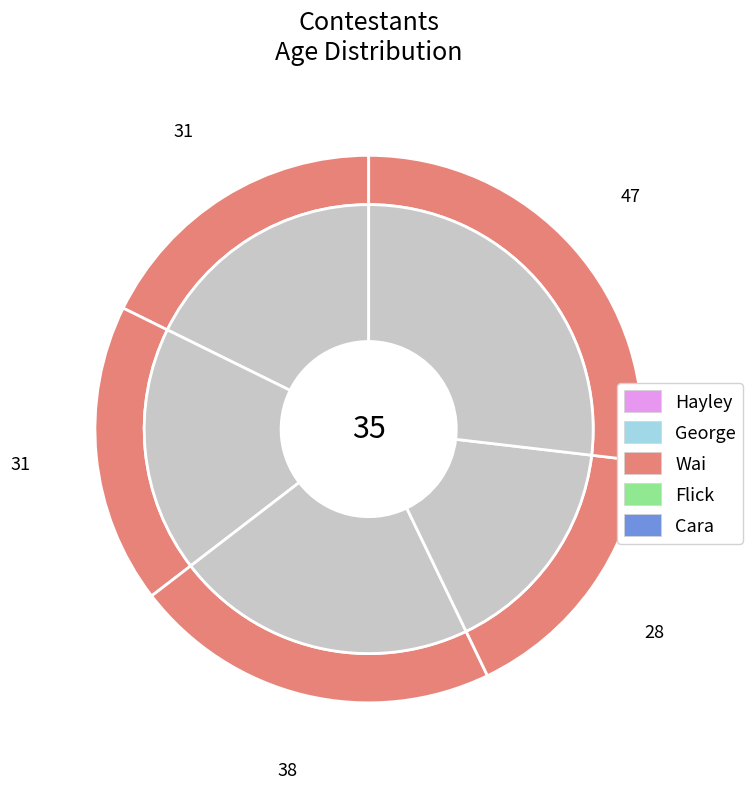

Count the number of slices in the pie.

5